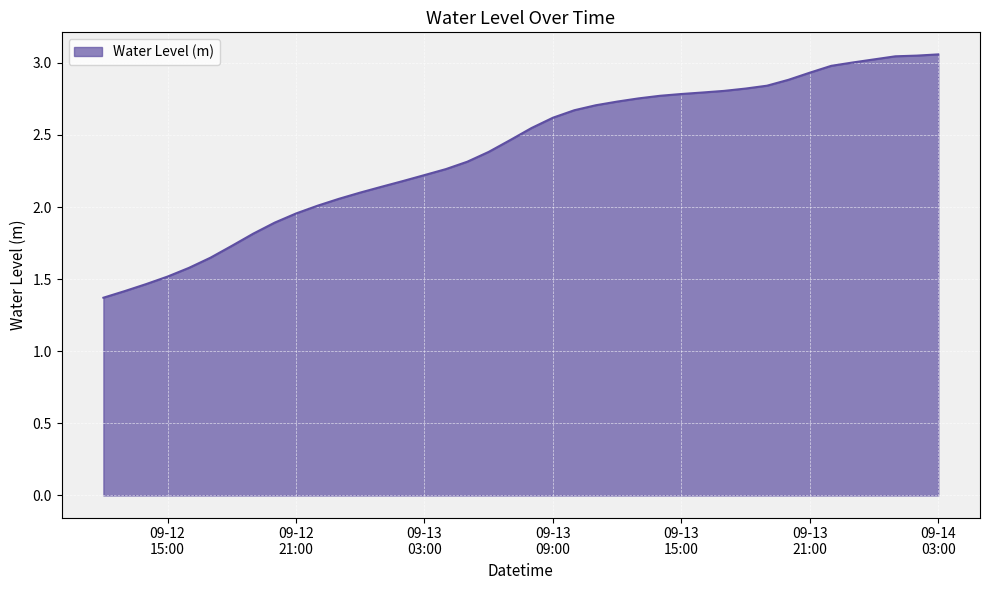

What is the difference between the maximum and minimum values?

1.7